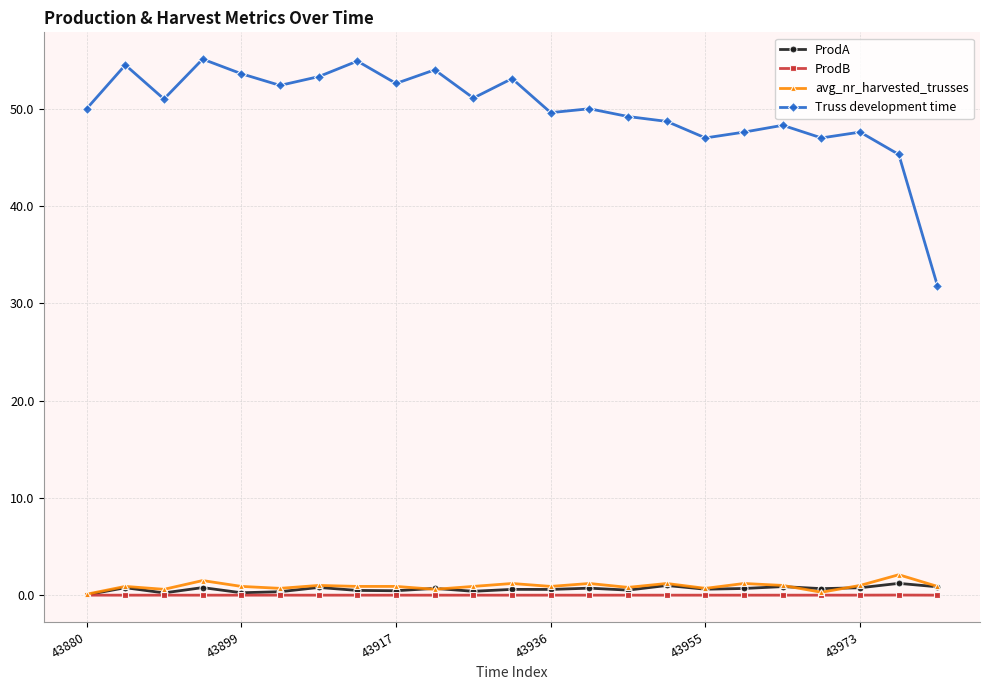

Which series has the widest spread of values?

Truss development time